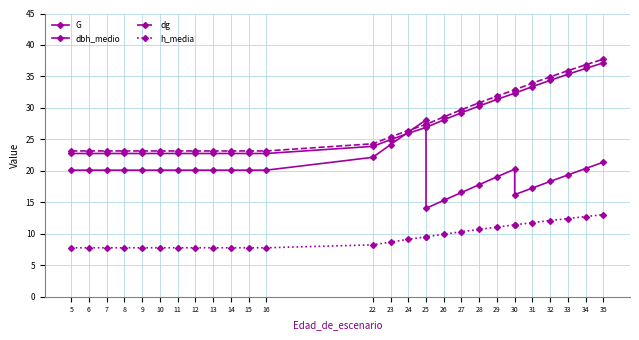

Is this an area chart (filled region under the line)?

No